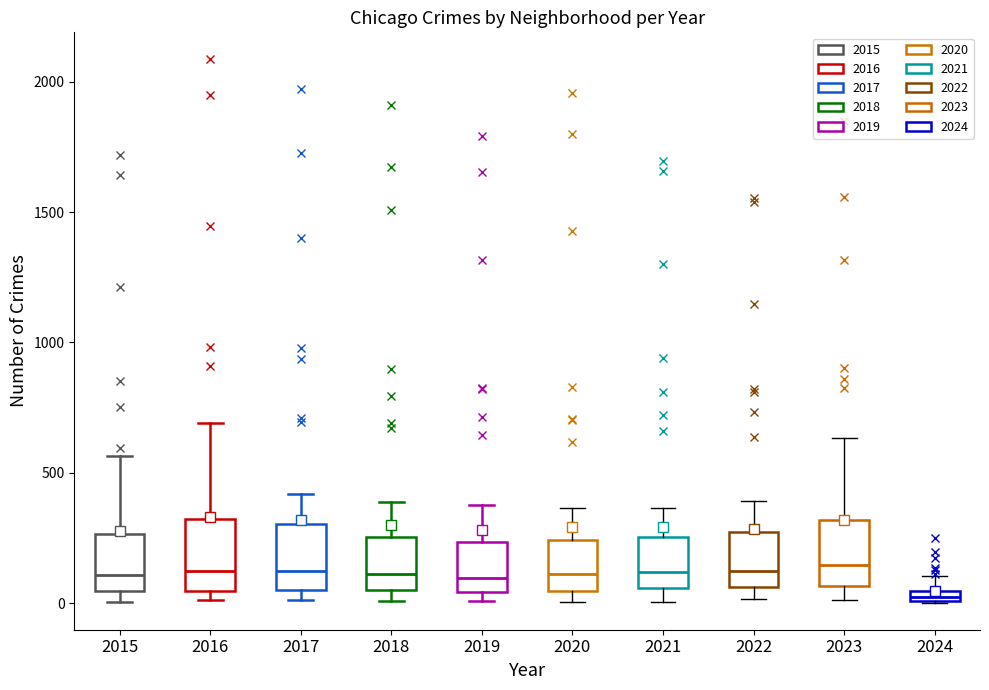

Which box has the lowest median line?

2024